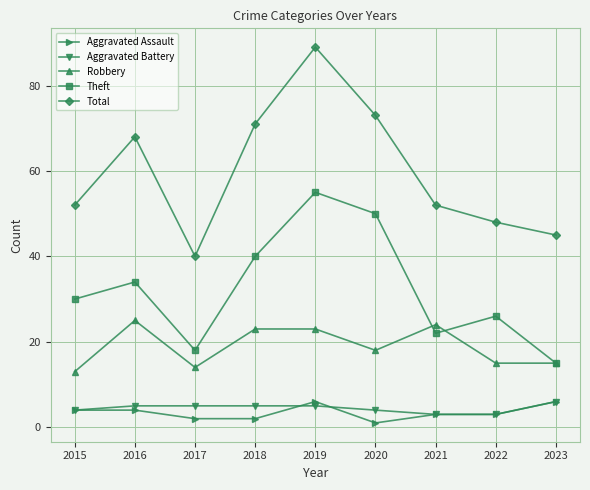

At which label does Robbery reach its peak?

2016